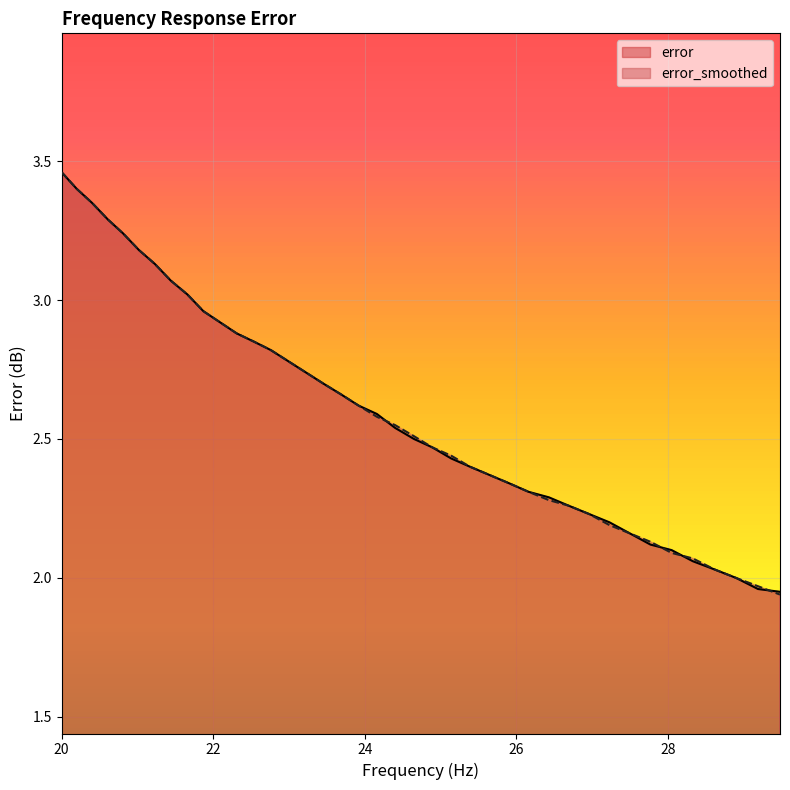

Does the chart display data point markers on the line(s)?

No